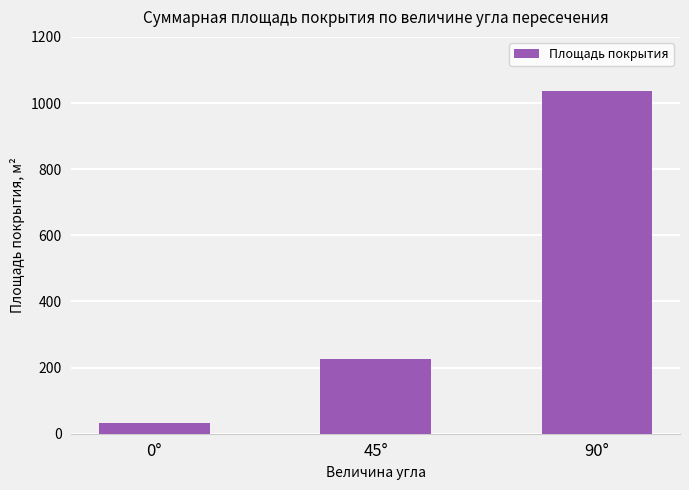

Reading left to right, what are all the values shown in this chart?

0°=32.4	45°=226.8	90°=1036.8